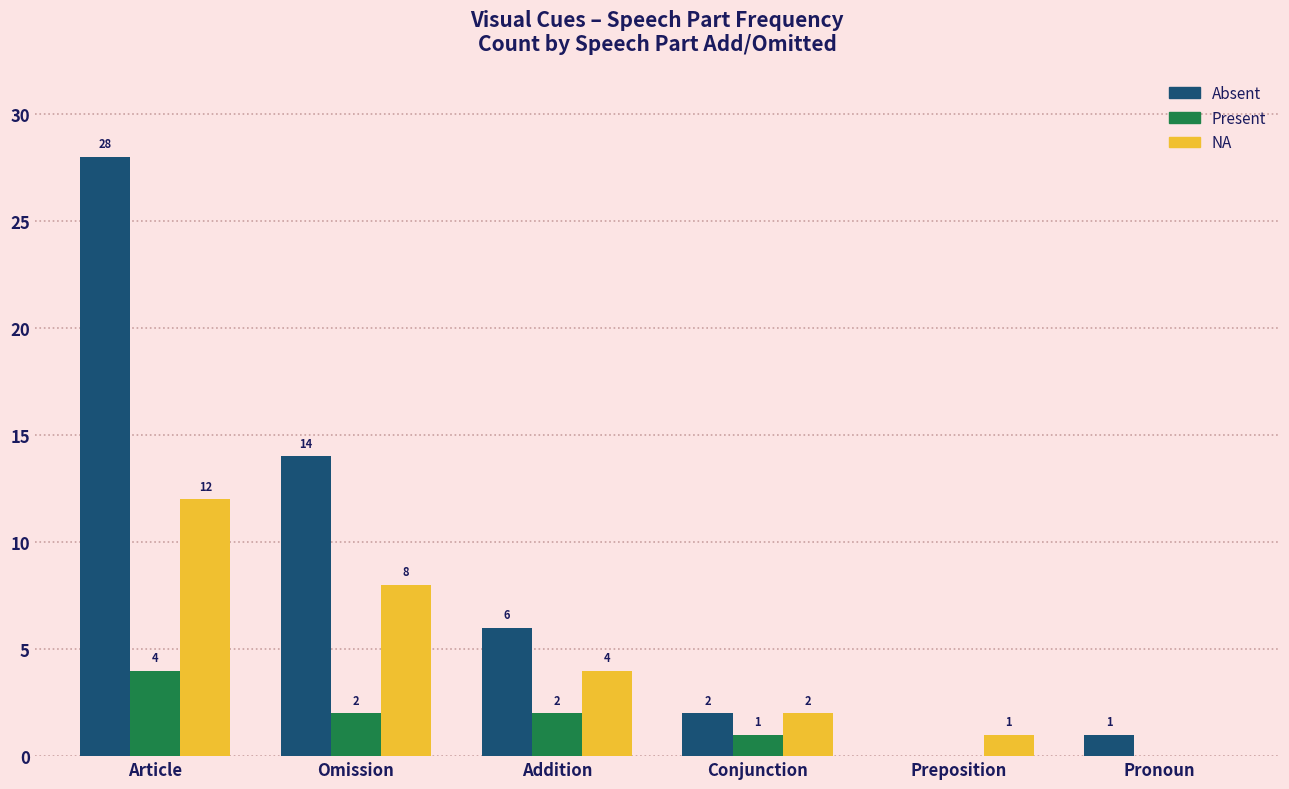

At which label does NA reach its peak?

Article